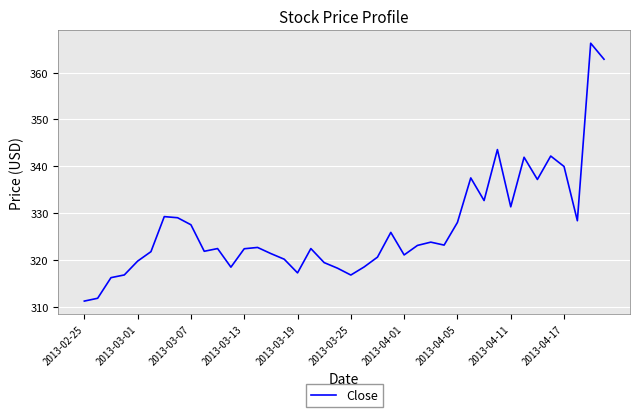

What is the smallest value displayed?

311.2